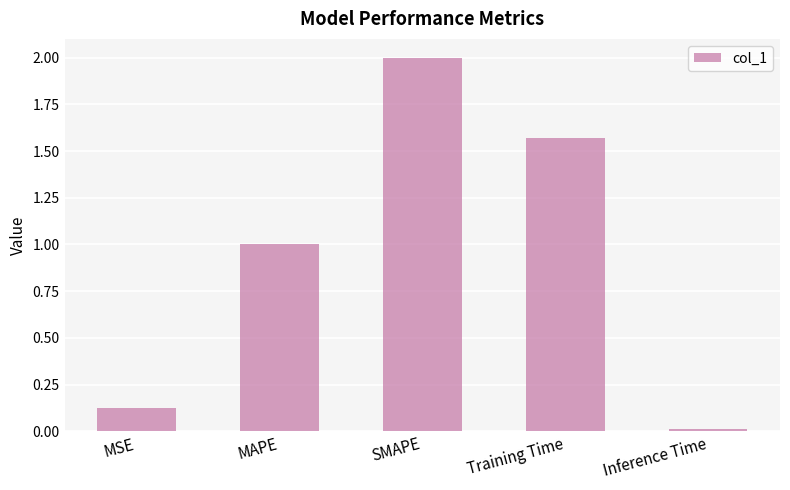

Is it true that the value at MAPE is 1.0?

True